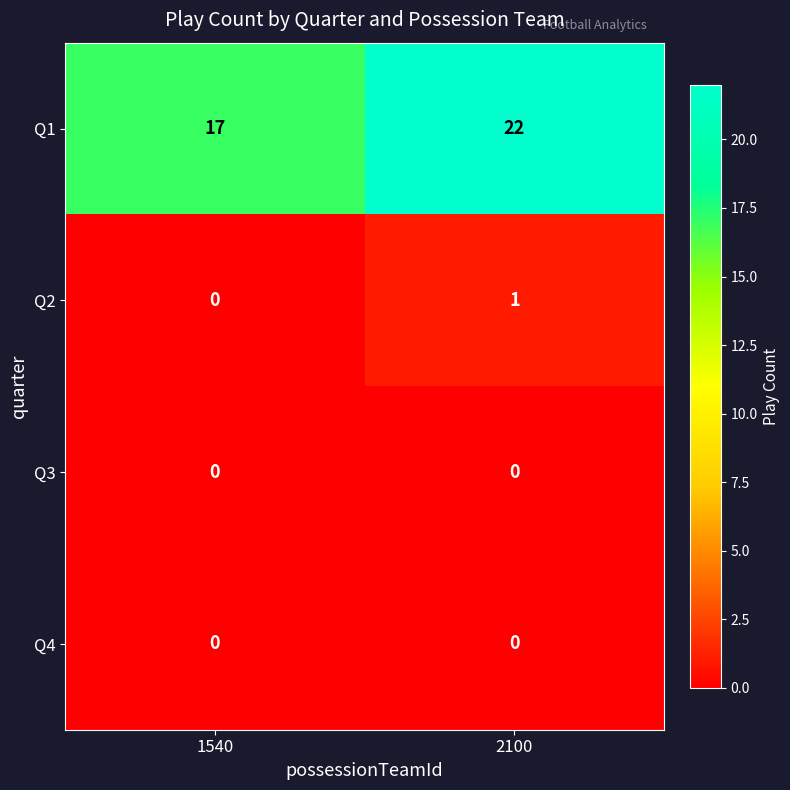

What is the sum of all Q1 values?

39